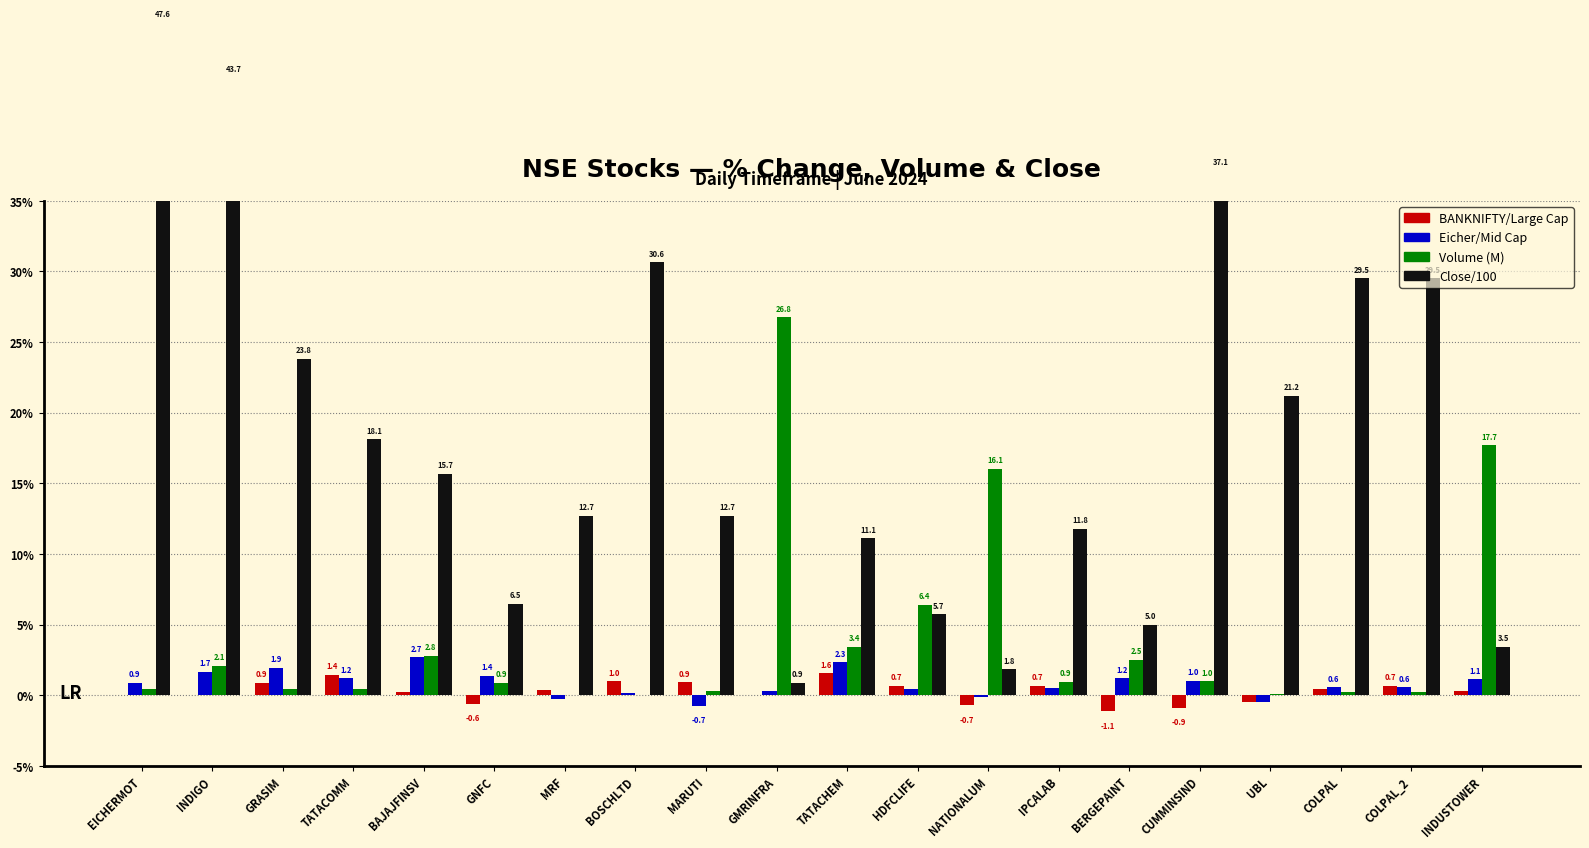

Which series changed the most between GMRINFRA and IPCALAB?

Volume (M)